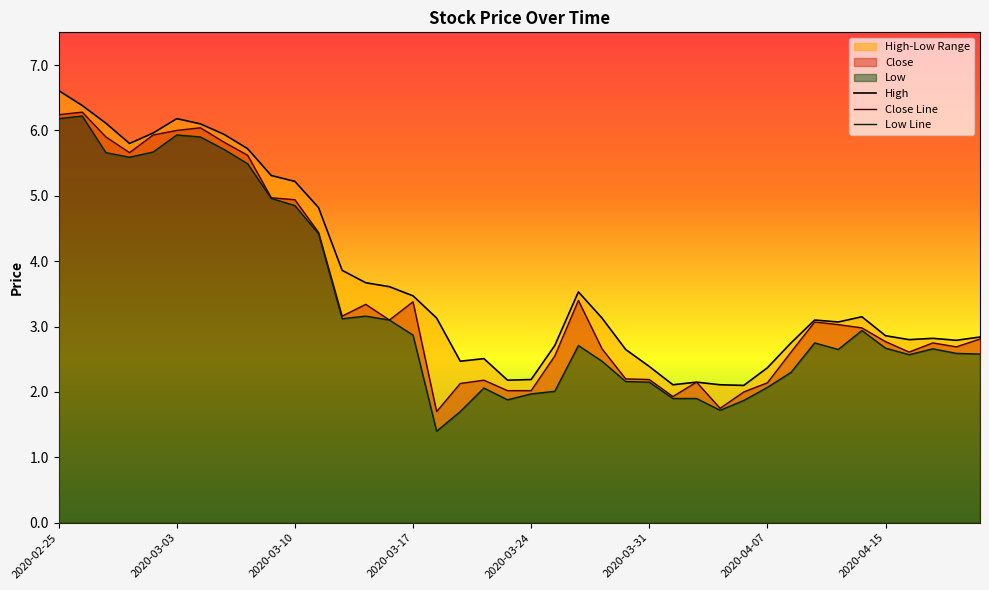

What is the difference between the Low Line values at 28 and 14?

1.4